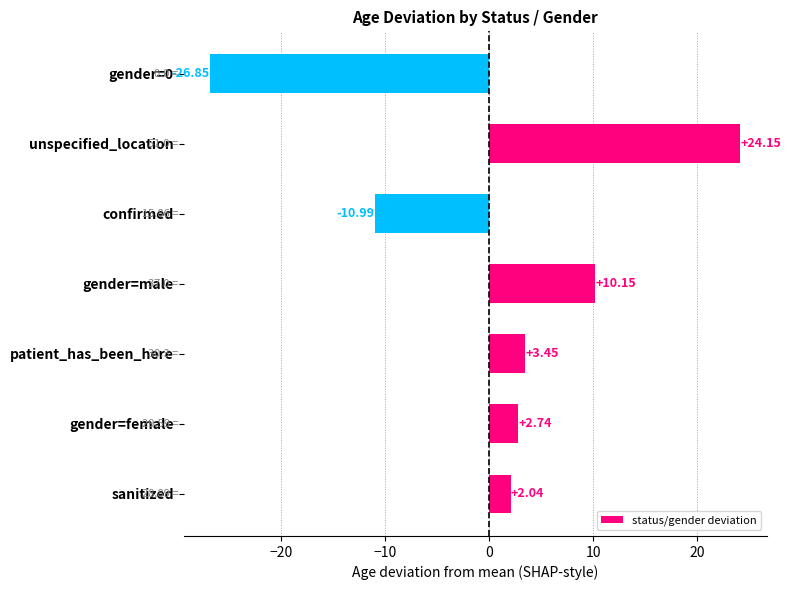

How many values are below zero?

2